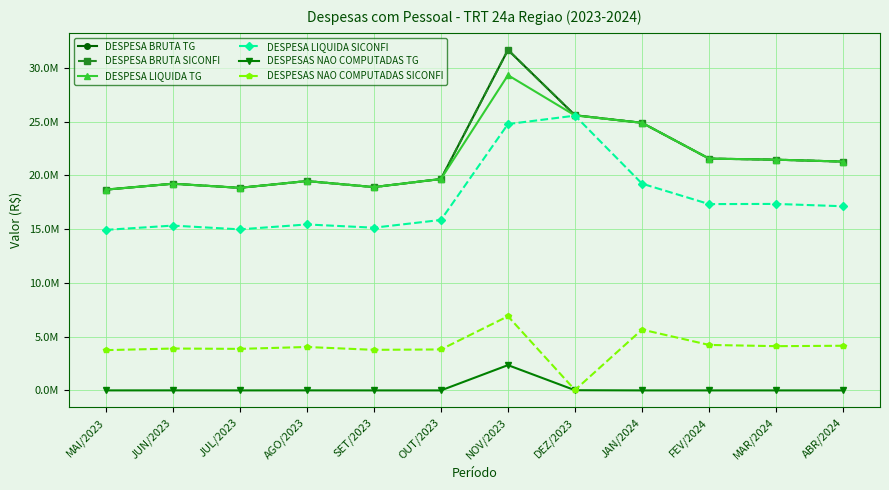

Is this an area chart (filled region under the line)?

No